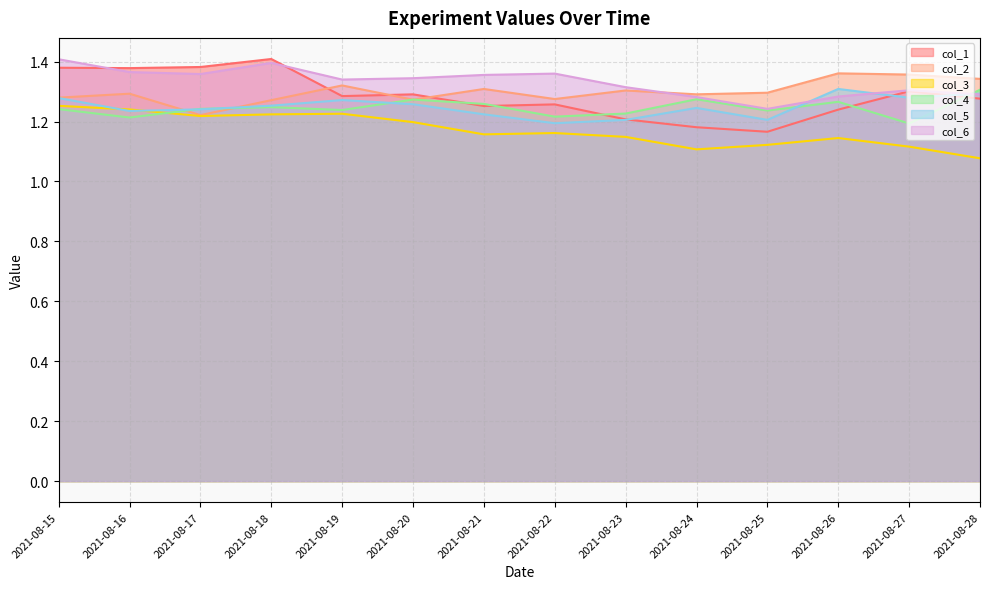

Which series has the largest range (max minus min)?

col_1